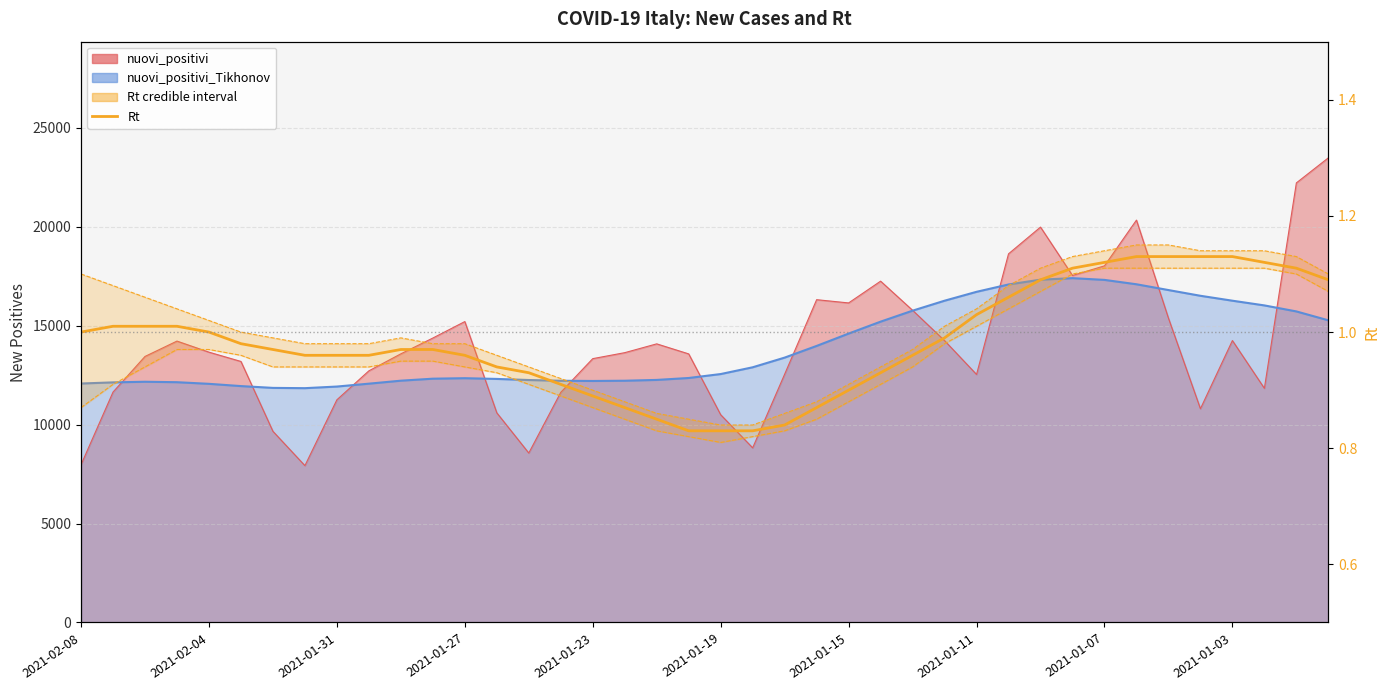

True or false: Rt_interv_cred_min and Rt intersect in this chart.

False